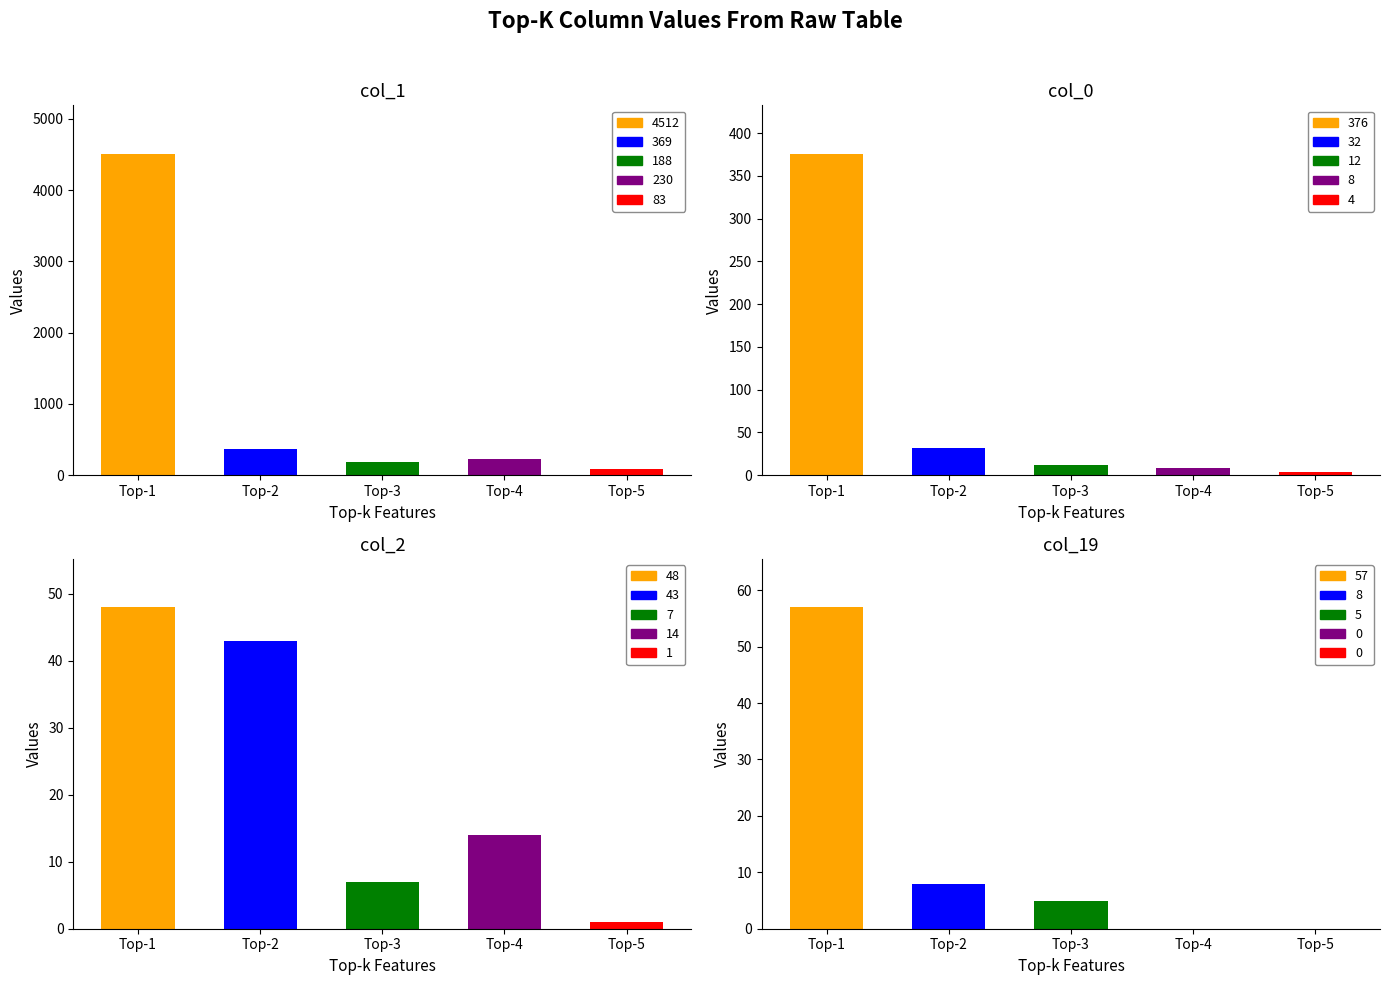

How many series are shown in this chart?

5